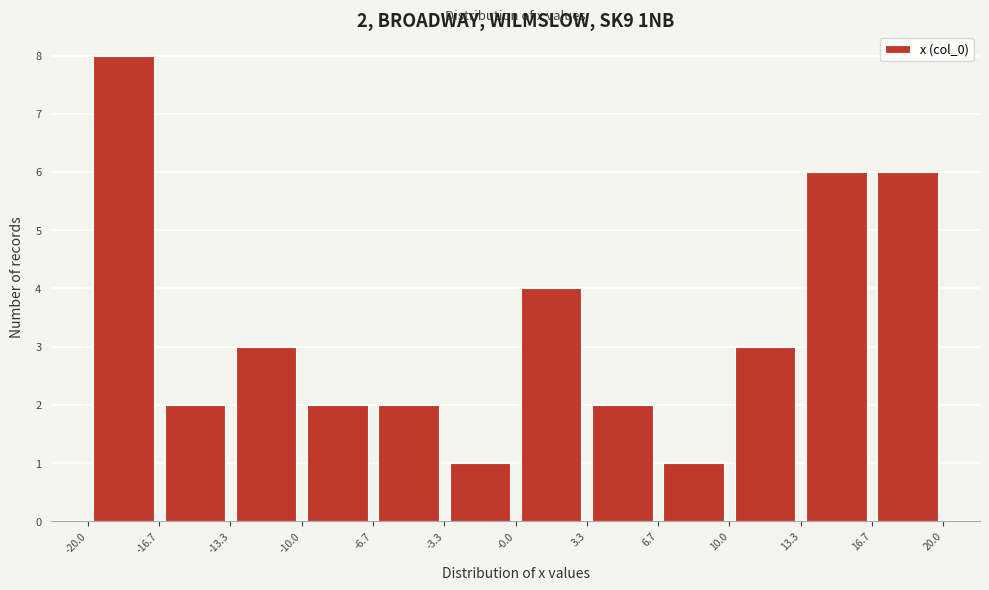

Over which range of the x-axis is the bar tallest?

-20.0 to -16.7